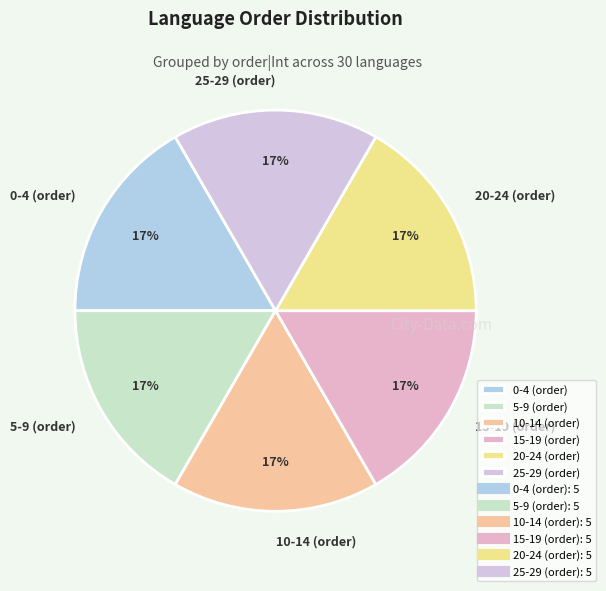

The 10-14 (order) slice represents 27% of the pie. True or false?

False